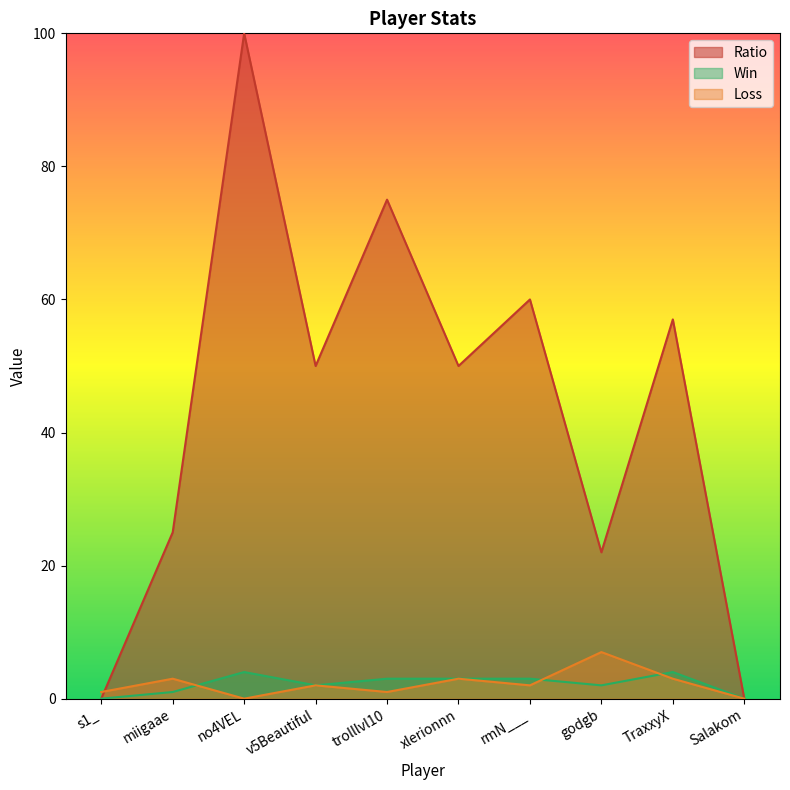

What is the label of the 1st point from the right?

Salakom